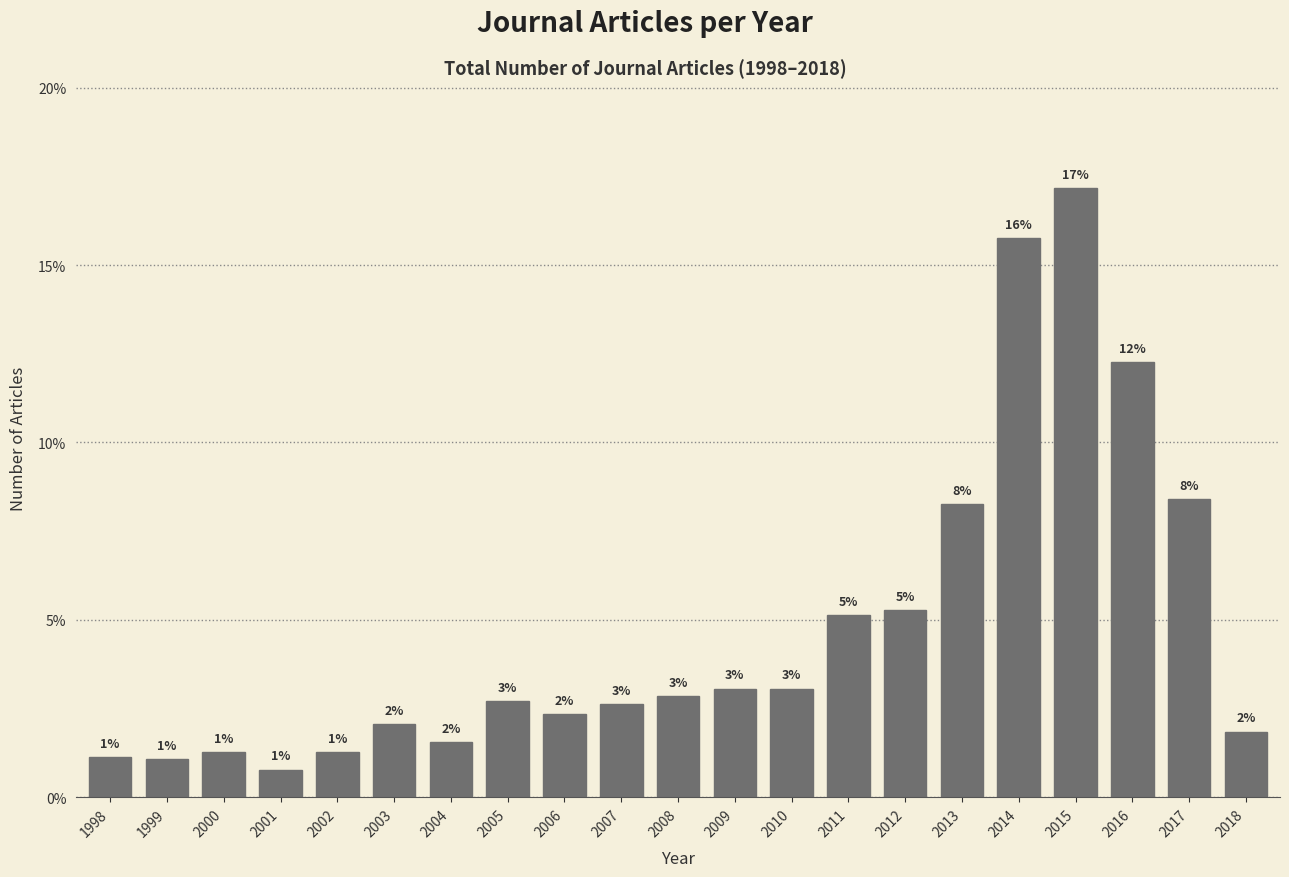

How many bars are there in total?

21